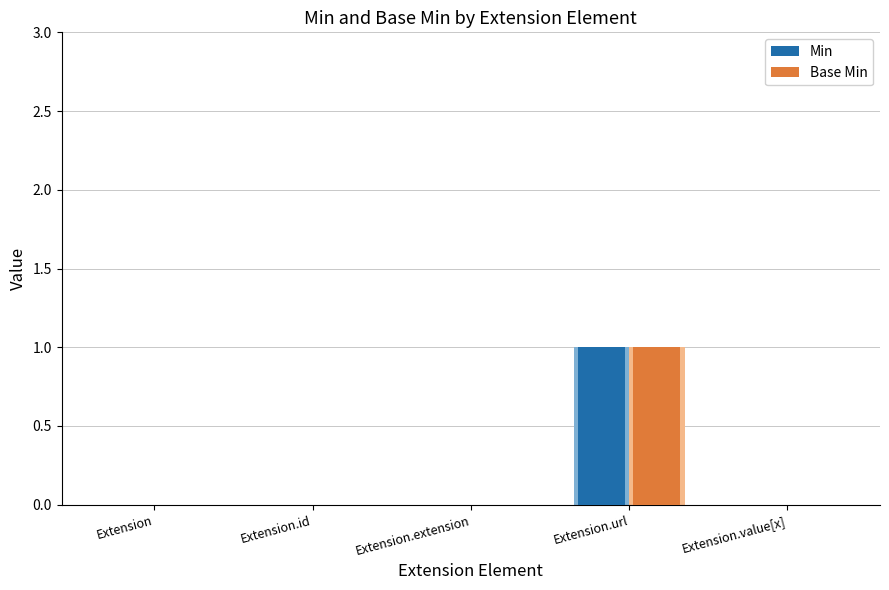

Which series has the largest total across all categories?

Min